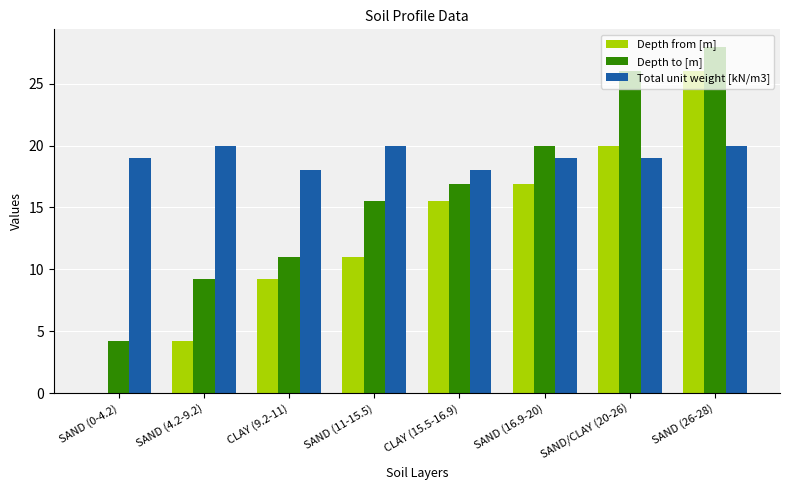

Is the value of Depth to [m] at SAND (11-15.5) greater than the value of Total unit weight [kN/m3] at SAND (16.9-20)?

No